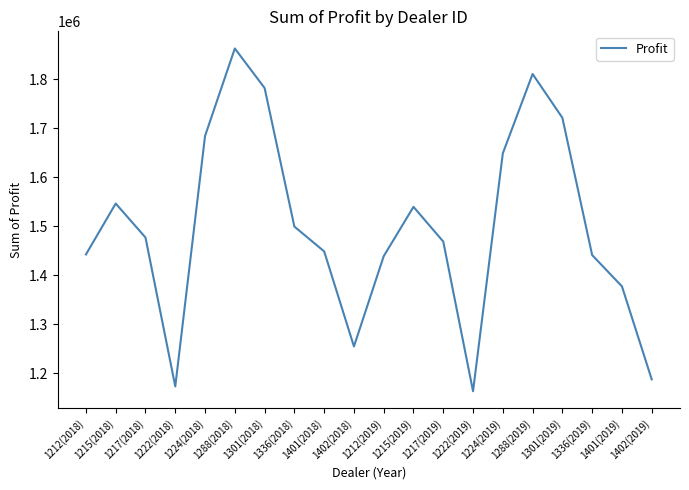

What position from the left is 1212(2019)?

11